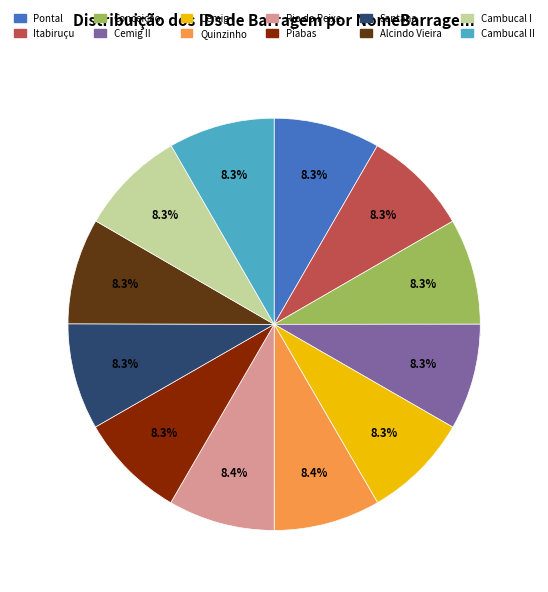

Does Piabas represent more than half of the total?

No